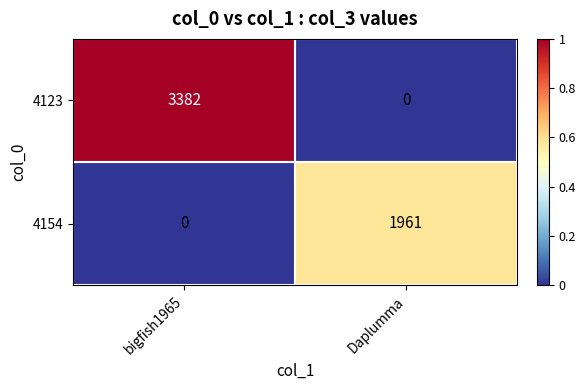

The value of 4123 at Daplumma is 0. True or false?

True